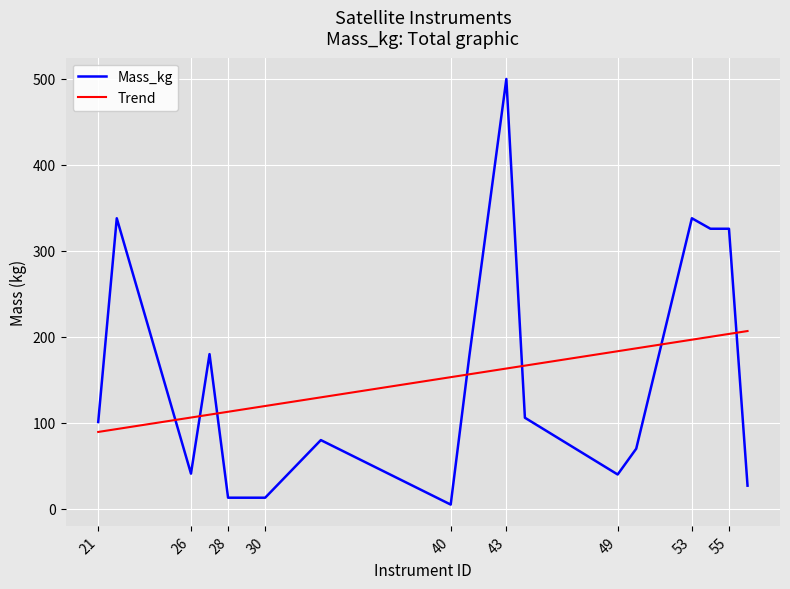

Which series ends up on top after the final intersection of Mass_kg and Trend?

Trend